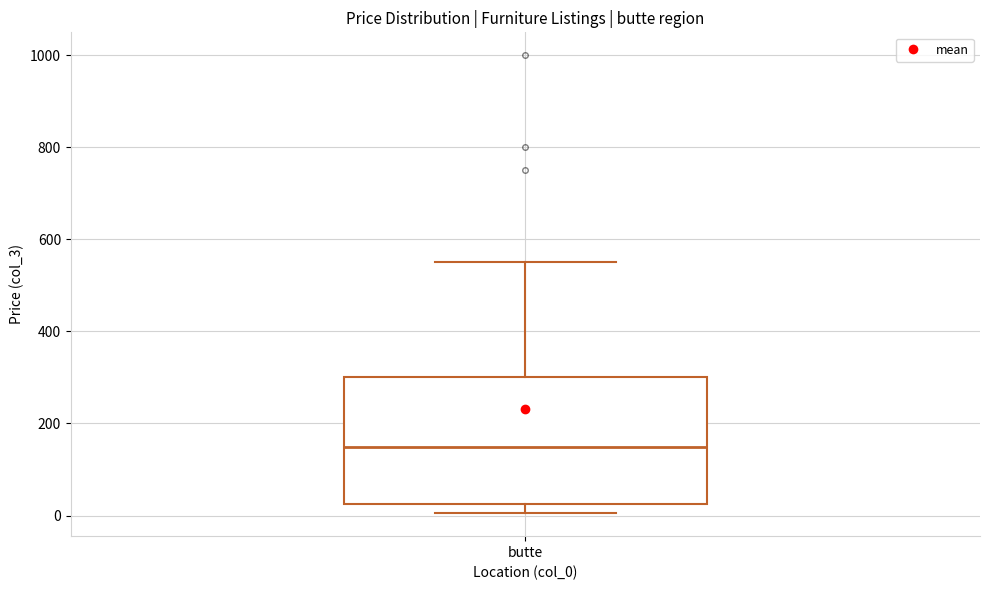

Read this box plot against the y-axis: the position of the median line, the range covered by the box, and the ends of both whiskers. The values are not printed on the chart, so give them approximately, as read against the axis.

median 160, box 20 to 300, whiskers 0 to 560